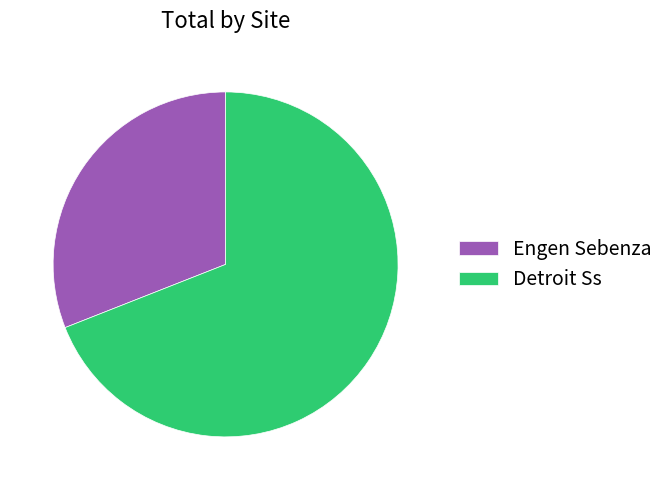

True or false: Engen Sebenza accounts for 39% of the total.

False